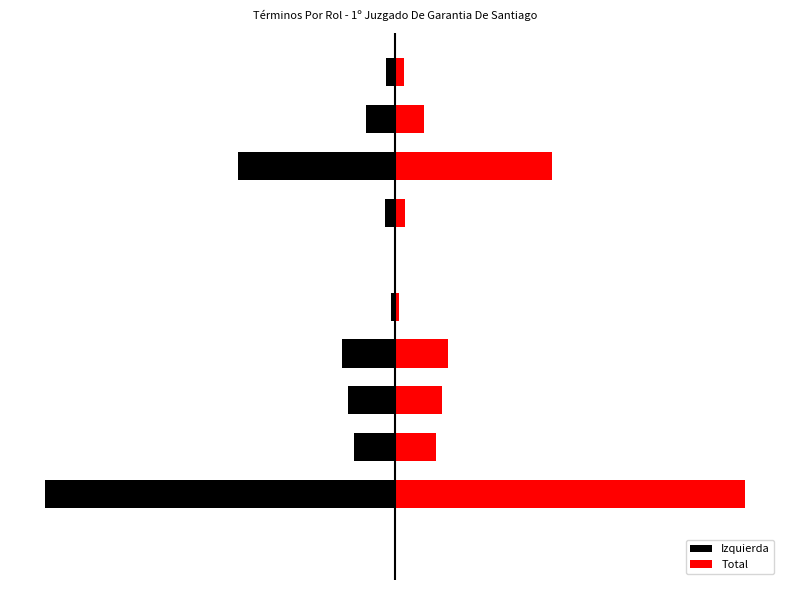

What is the difference between the maximum and second lowest values in the Total series?

393